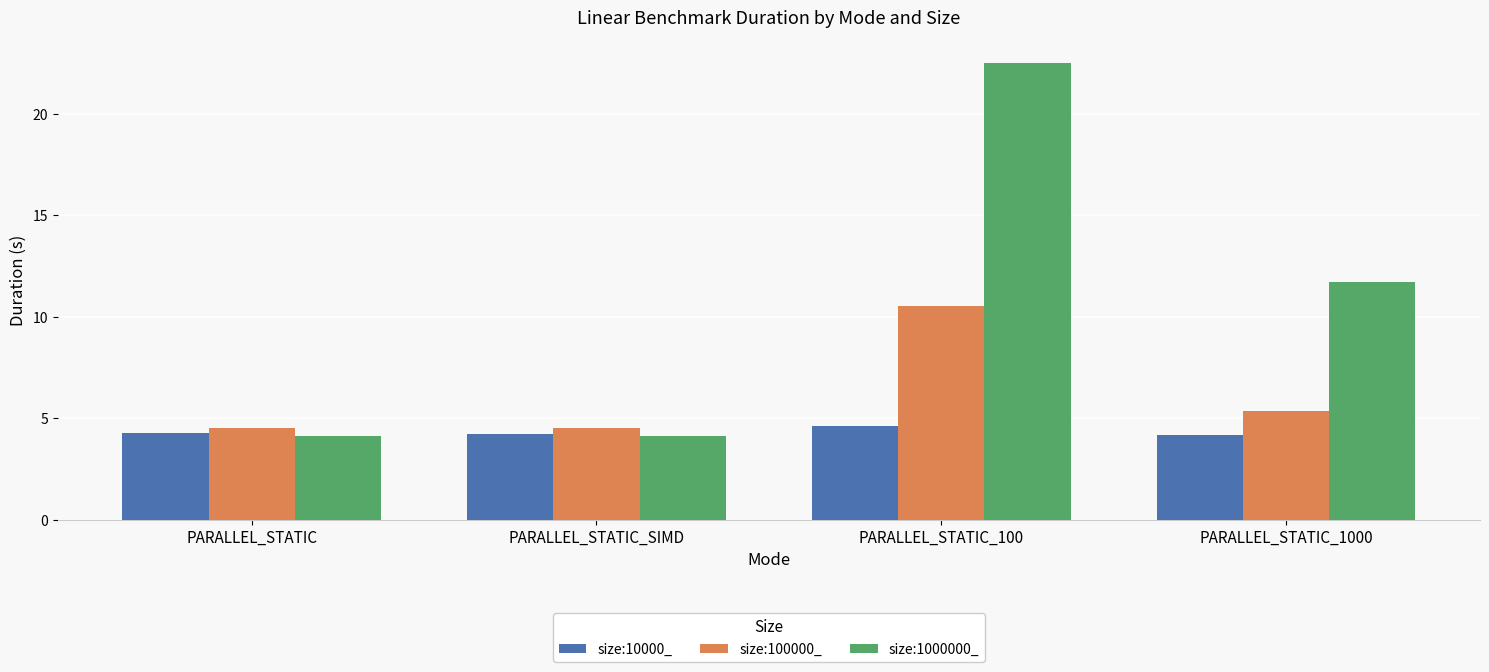

Between PARALLEL_STATIC and PARALLEL_STATIC_1000, which series saw the biggest shift?

size:1000000_